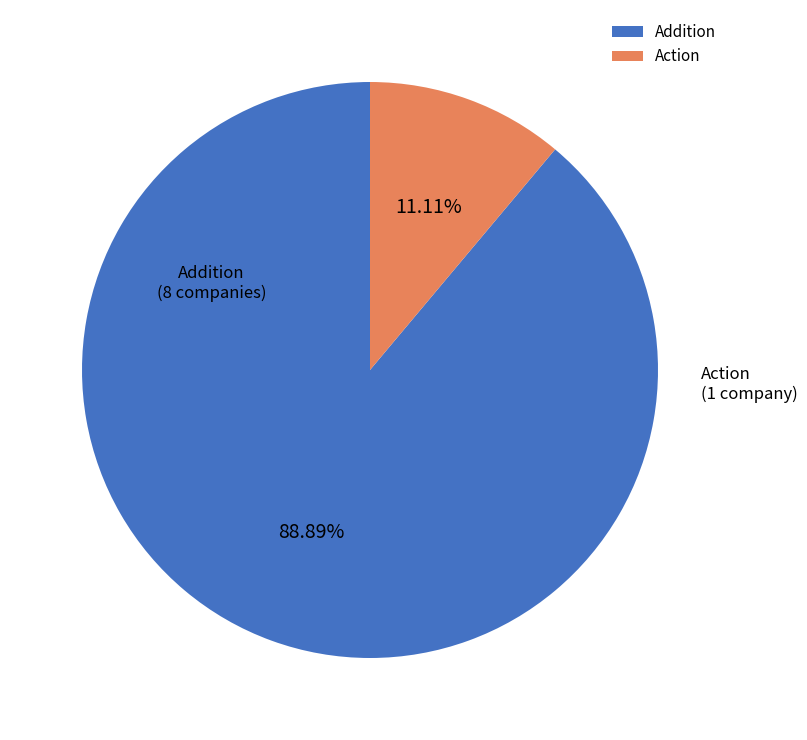

Between Addition and Action, which is larger?

Addition